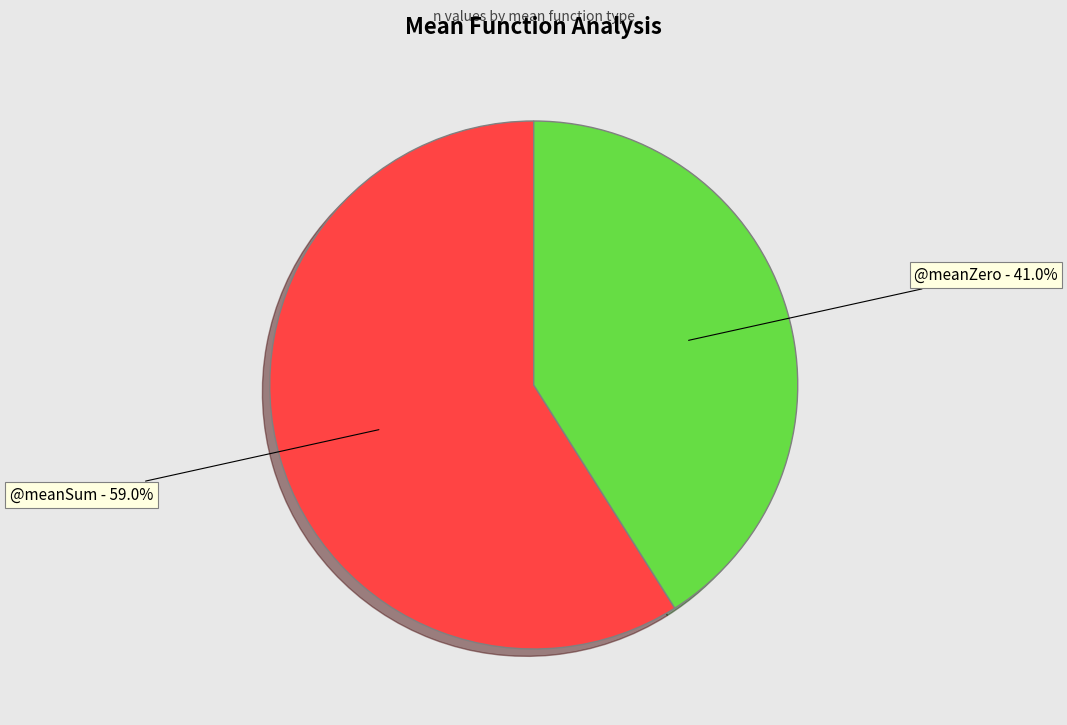

Is there any slice that represents more than half of the pie?

Yes